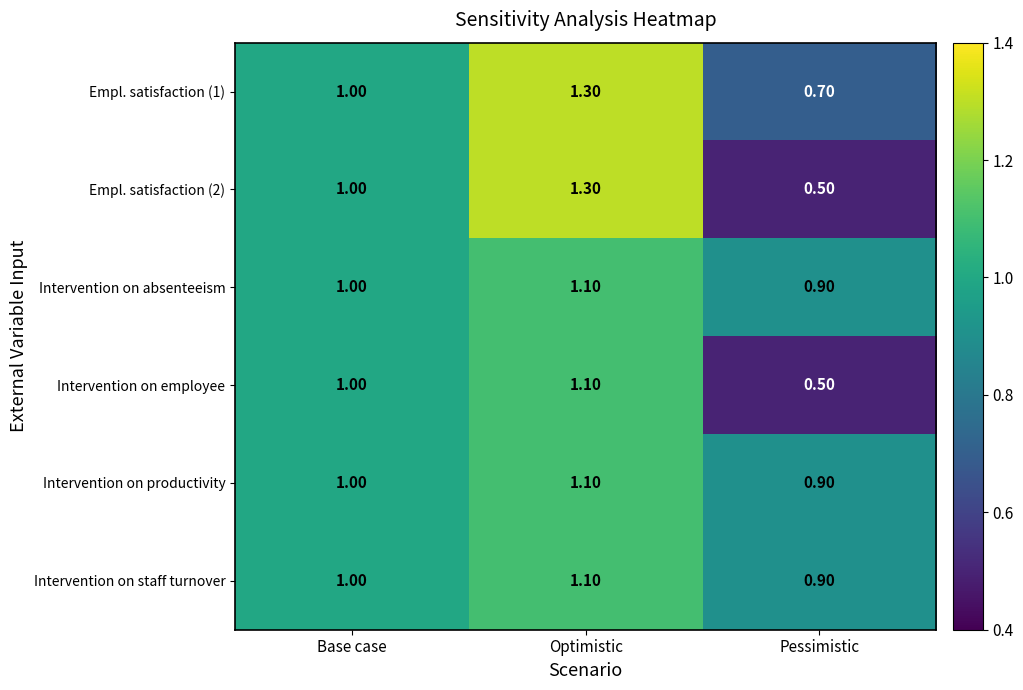

What is the spread (max minus min) of values at Pessimistic?

0.4